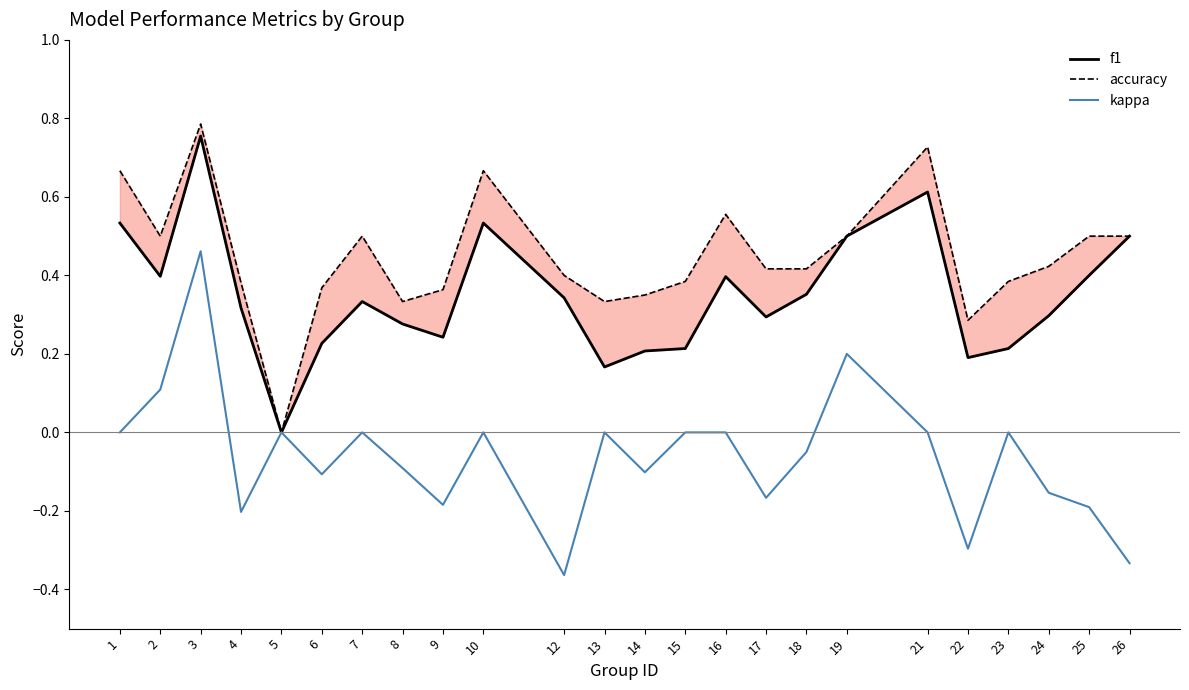

At which label is accuracy closest to 0?

5